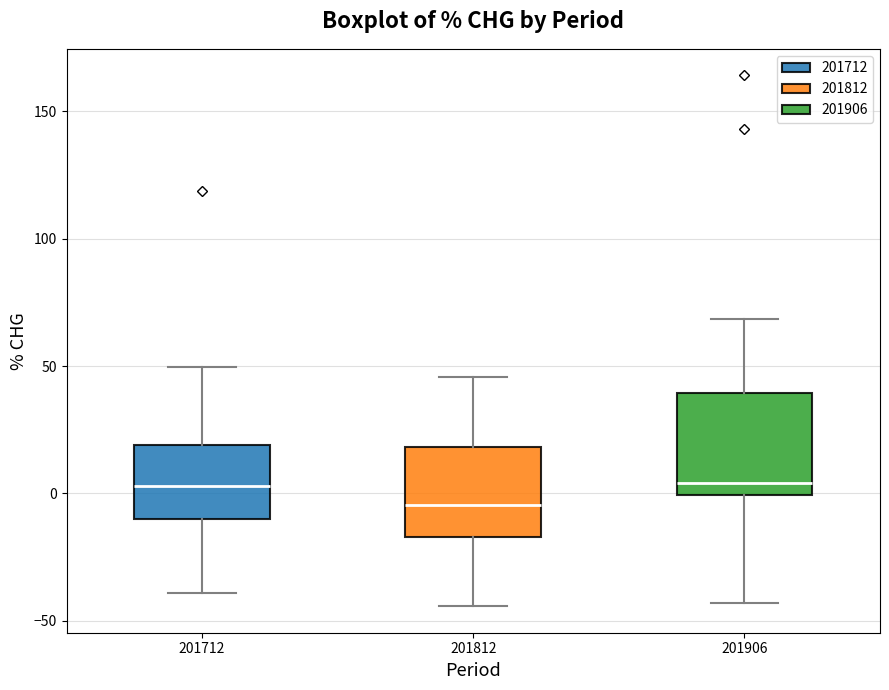

Reading left to right, read every box against the y-axis: the position of its median line, the range the box covers, and the ends of its whiskers. The values are not printed on the chart, so give them approximately, as read against the axis.

201712: median 5, box -10 to 20, whiskers -40 to 50
201812: median -5, box -15 to 20, whiskers -45 to 45
201906: median 5, box 0 to 40, whiskers -45 to 70